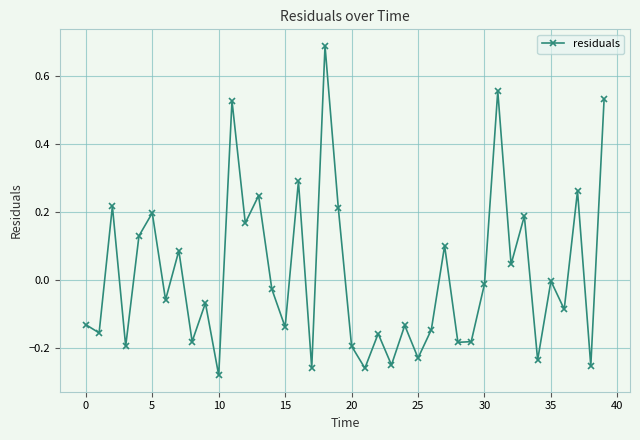

What is the greatest value displayed?

0.7